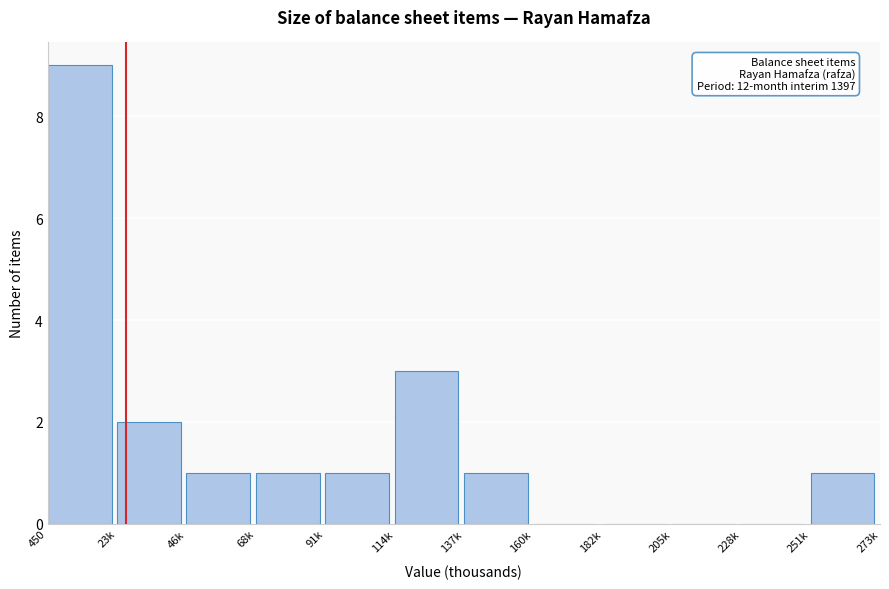

Reading right to left, what are all the values shown in this chart?

251k=1	228k=0	205k=0	182k=0	160k=0	137k=1	114k=3	91k=1	68k=1	46k=1	23k=2	450=9